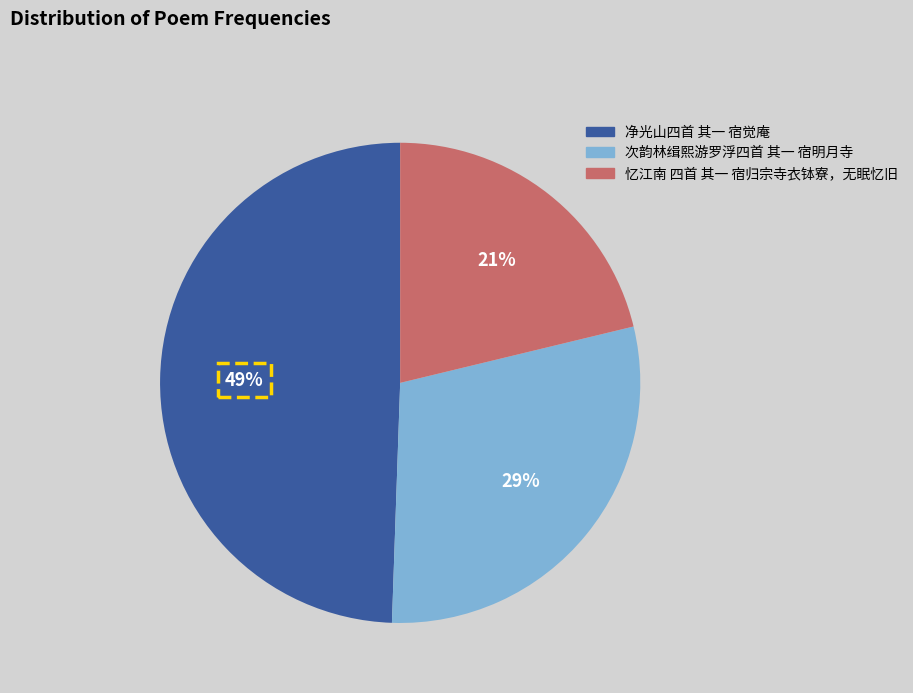

Rank the categories by value from highest to lowest.

净光山四首 其一 宿觉庵, 次韵林缉熙游罗浮四首 其一 宿明月寺, 忆江南 四首 其一 宿归宗寺衣钵寮，无眠忆旧